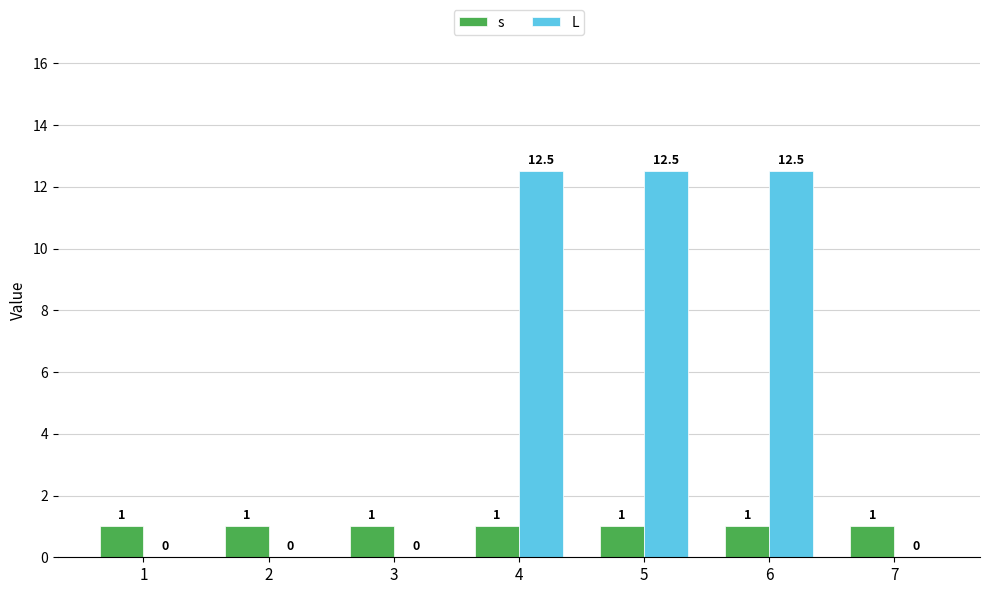

Reading right to left, transcribe all the data shown in this chart.

s: 1.0	1.0	1.0	1.0	1.0	1.0	1.0
L: 0.0	12.5	12.5	12.5	0.0	0.0	0.0